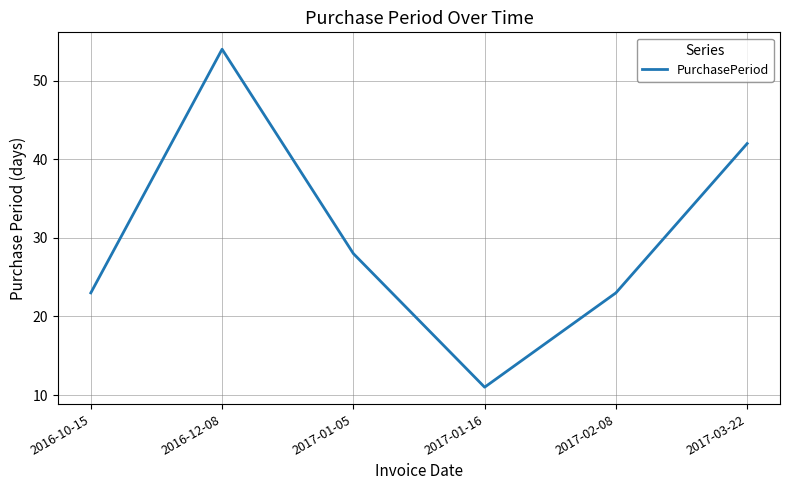

What is the change in value from 2016-12-08 to 2017-03-22?

-12